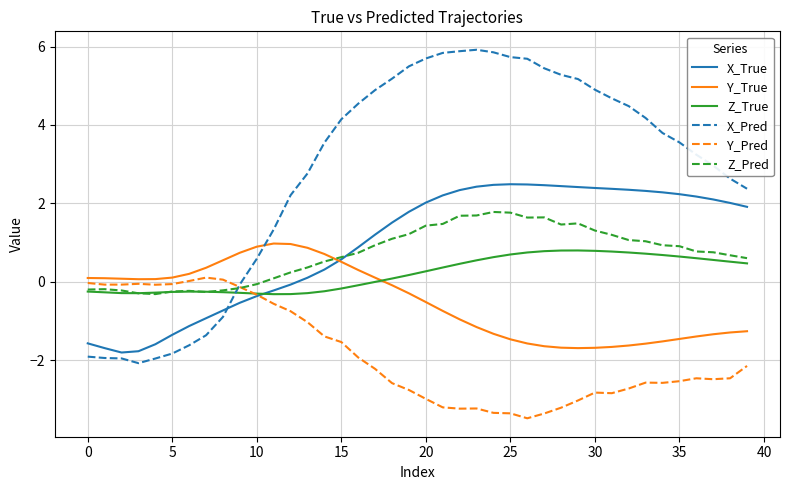

Which series ends up on top after the final intersection of X_Pred and Z_True?

X_Pred